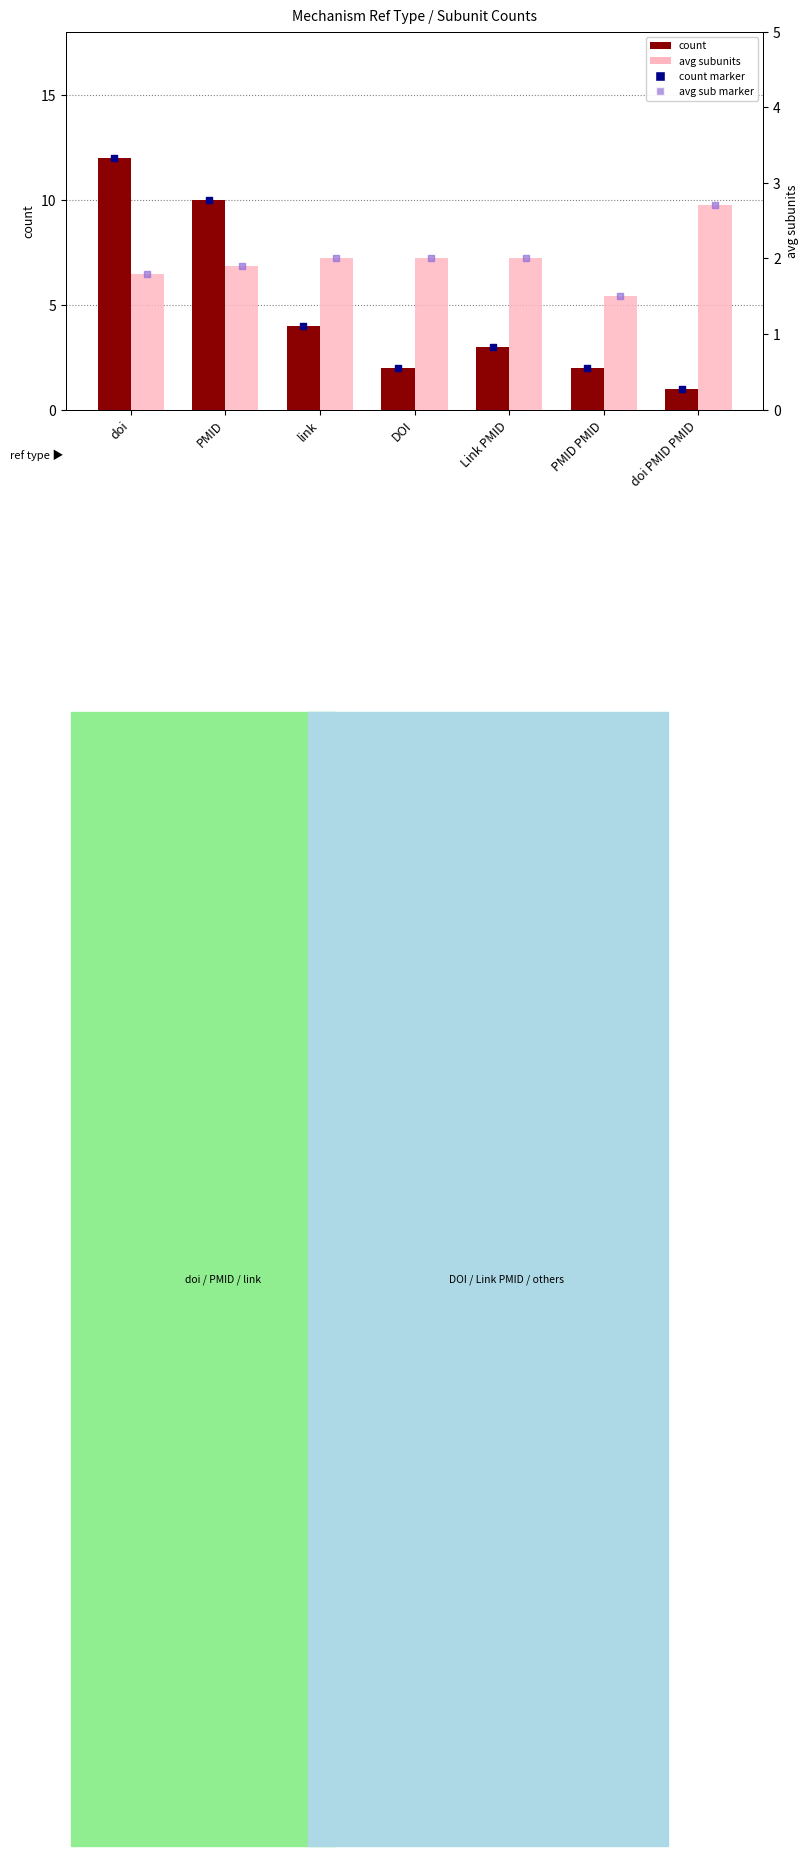

Which series reaches the maximum Y coordinate?

count